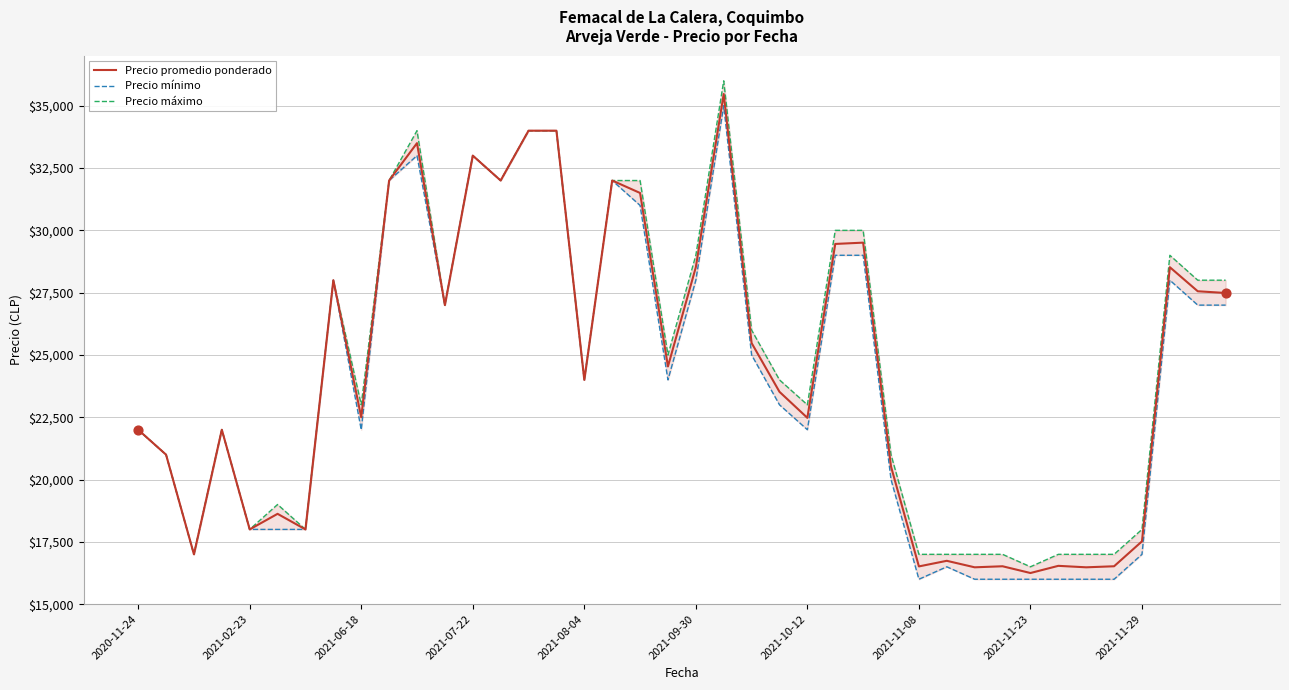

Which series contains the highest Y value?

Precio máximo